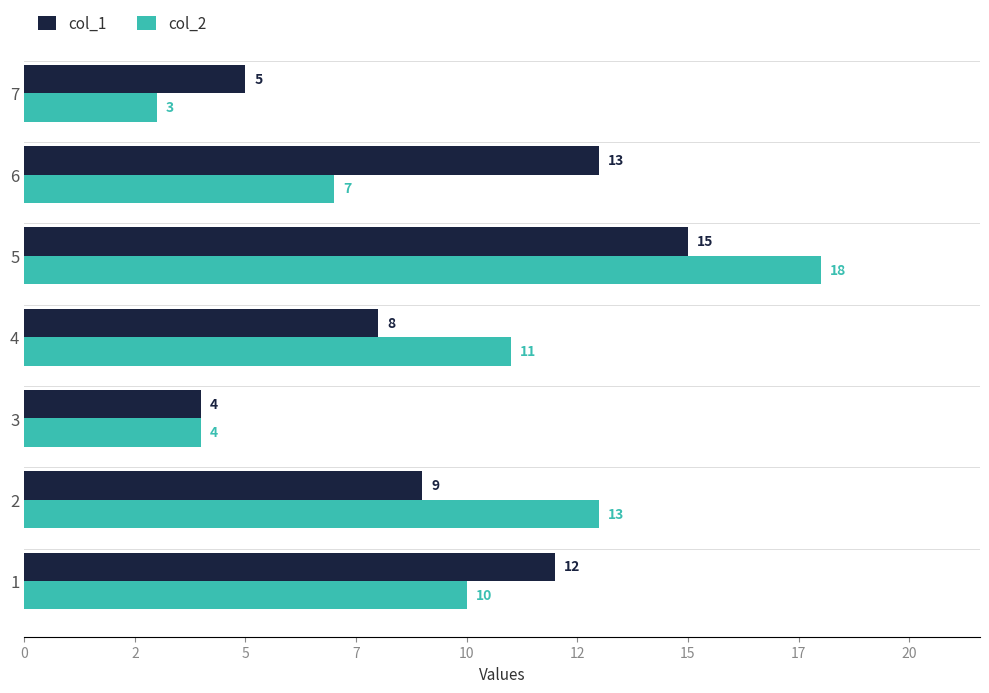

At which label is col_1 closest to 9?

2